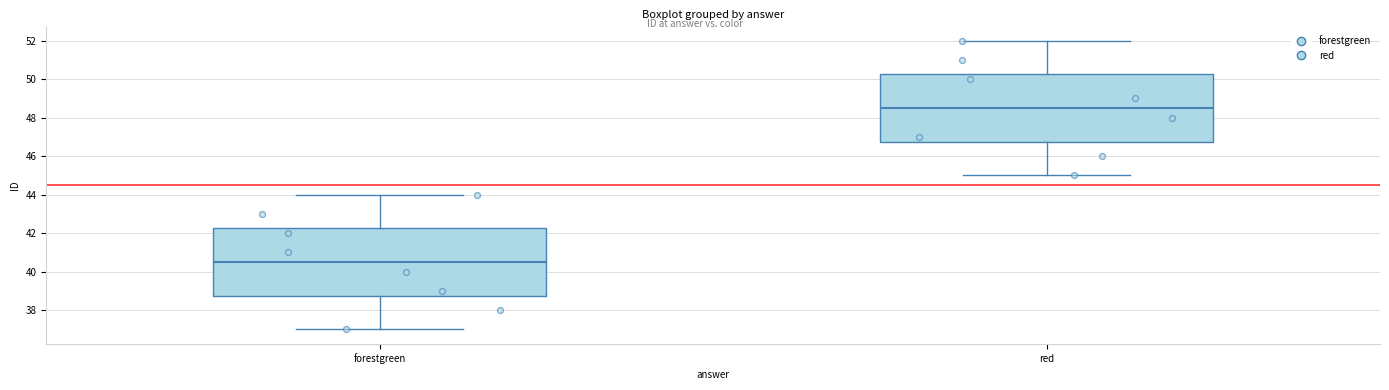

Where does the lower whisker of the box for forestgreen end on the y-axis? The values are not printed on the chart, so give them approximately, as read against the axis.

37.0